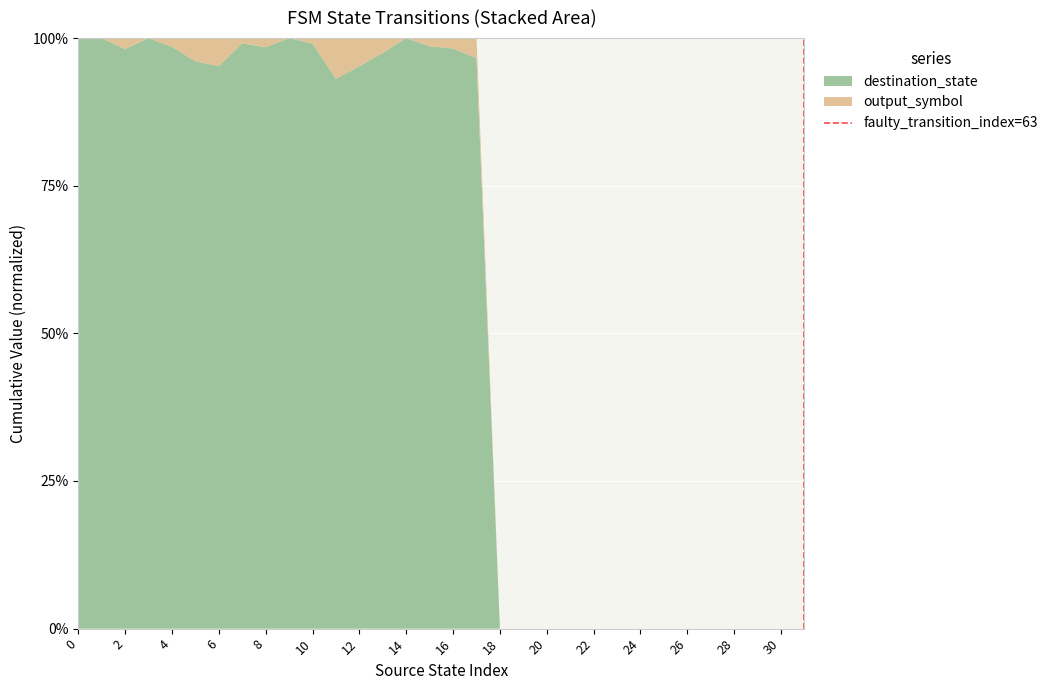

What is the maximum value for destination_state?

100.0